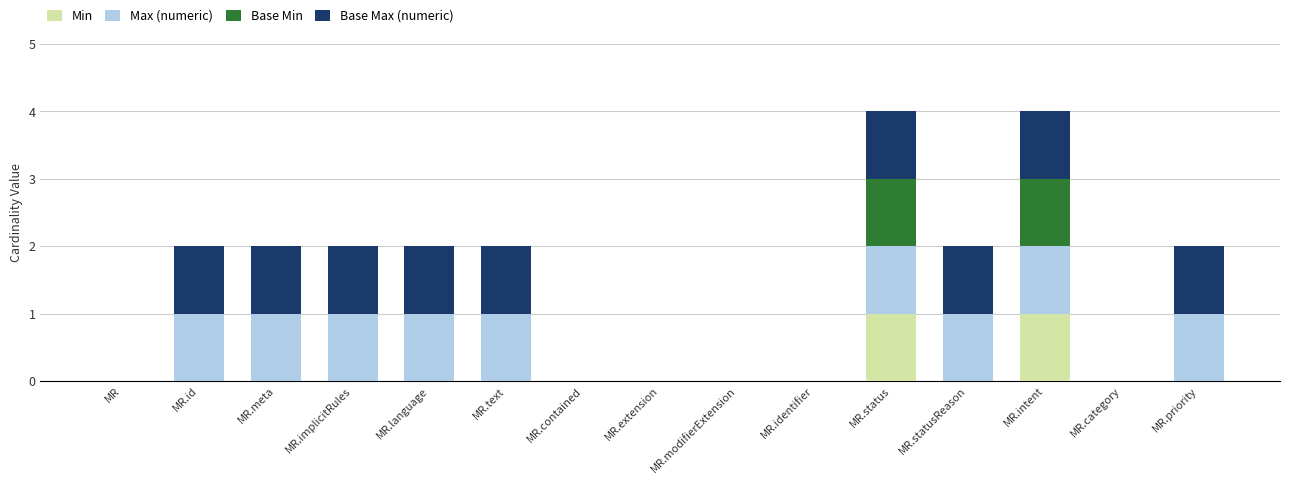

The value of Min at MR is 0. True or false?

True